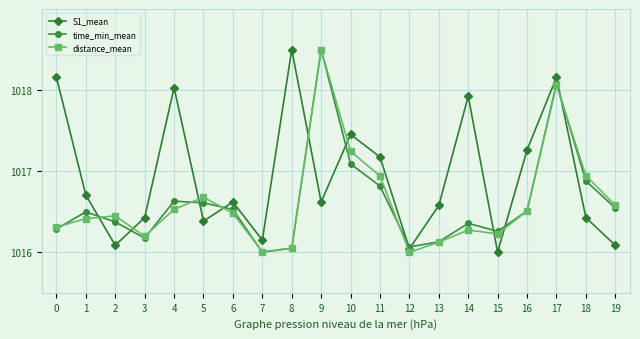

Count the number of data series in this chart.

3